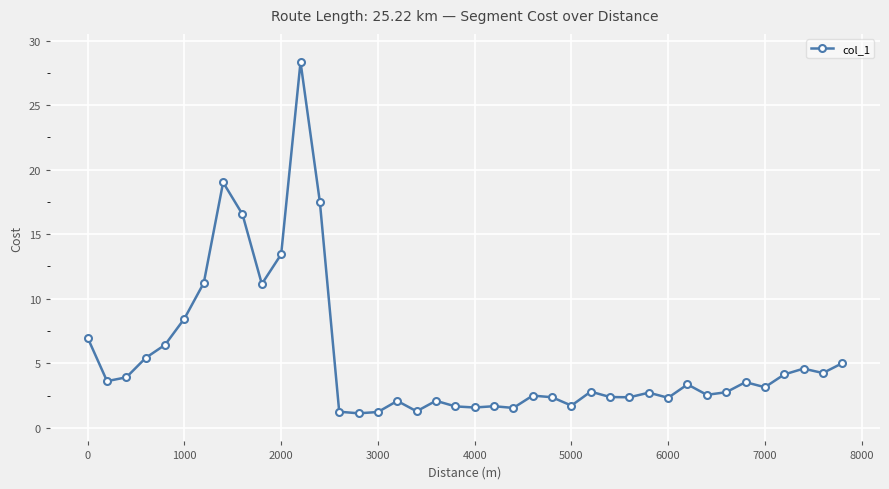

What is the value of the 5th point from the left?

6.4